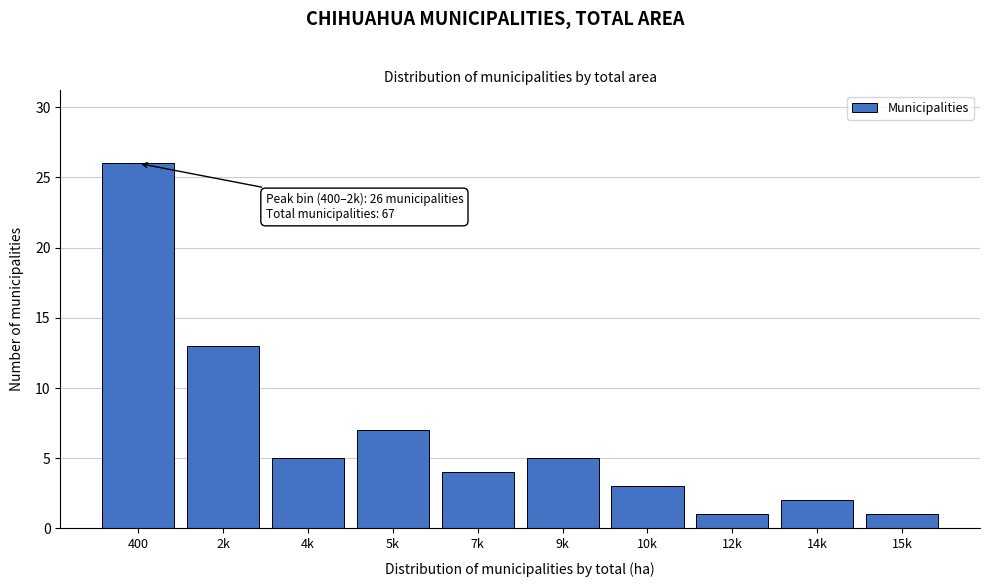

Reading left to right, transcribe all the data shown in this chart.

400=26	2k=13	4k=5	5k=7	7k=4	9k=5	10k=3	12k=1	14k=2	15k=1